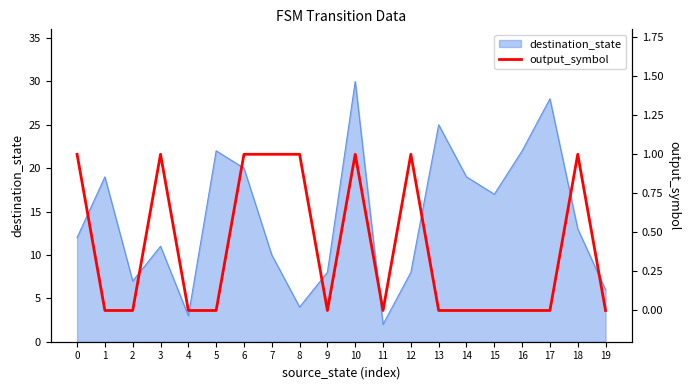

Is it true that destination_state equals 38 at 16?

False